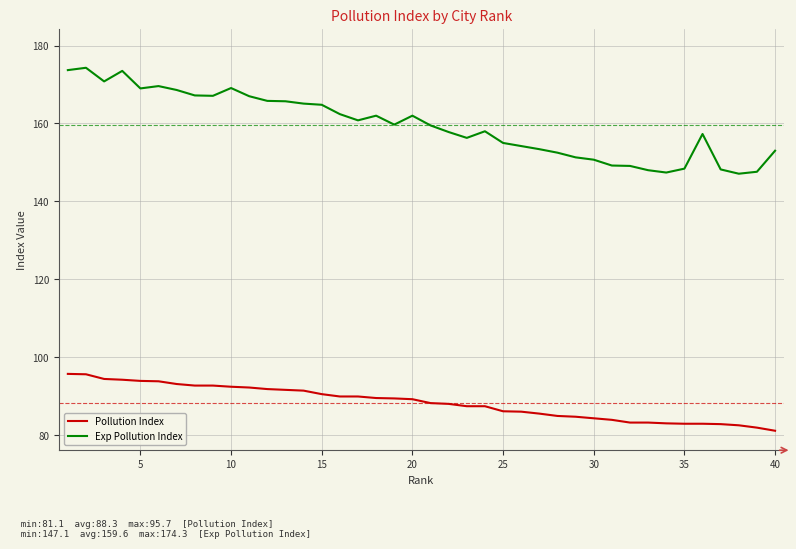

Which series has the largest range (max minus min)?

Exp Pollution Index